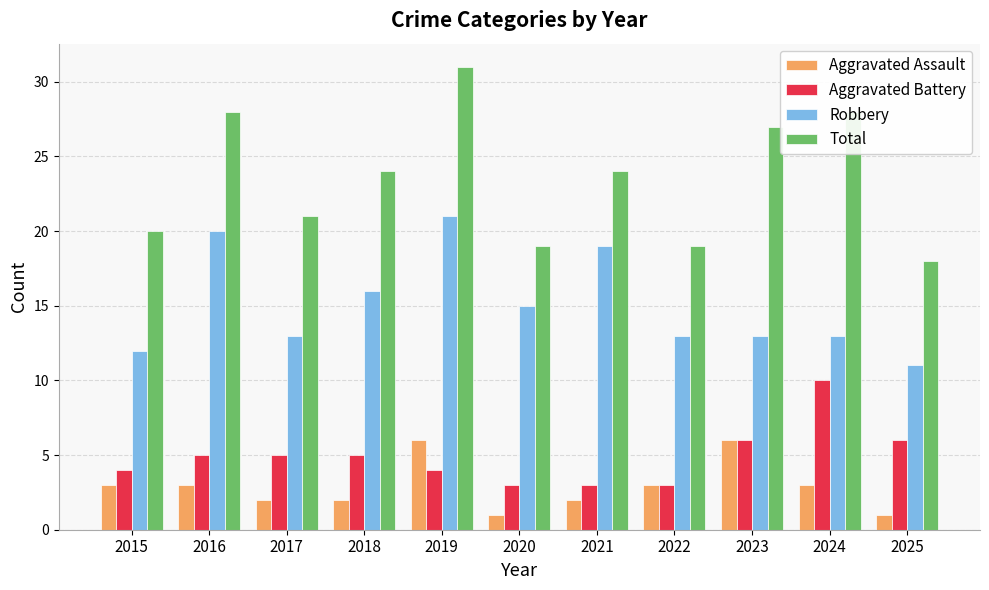

Which series has the largest total across all categories?

Total